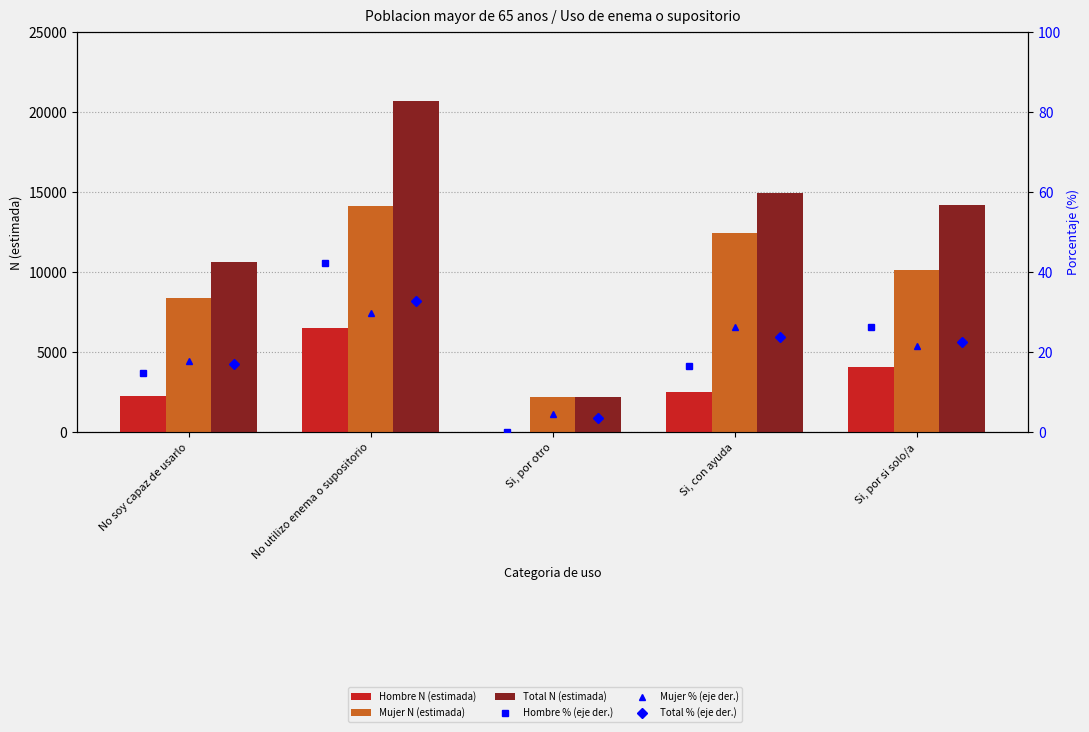

At which category is the sum across all series the highest?

No utilizo enema o supositorio